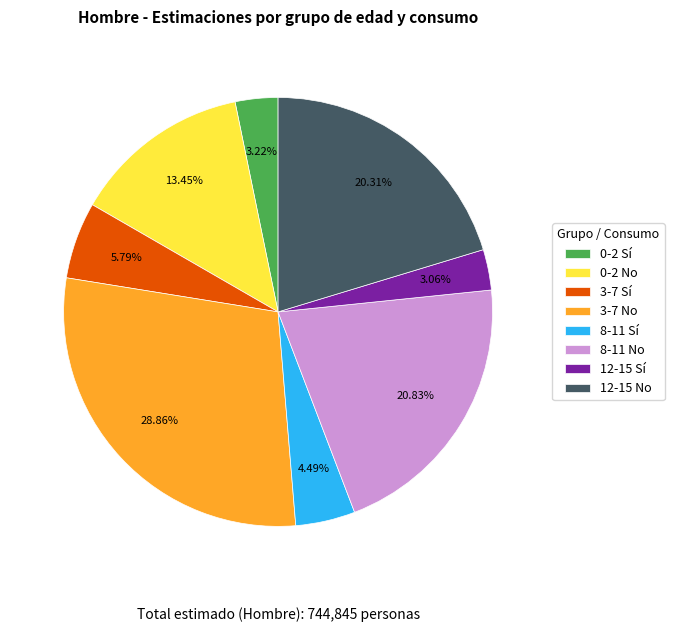

How many segments does this pie chart have?

8